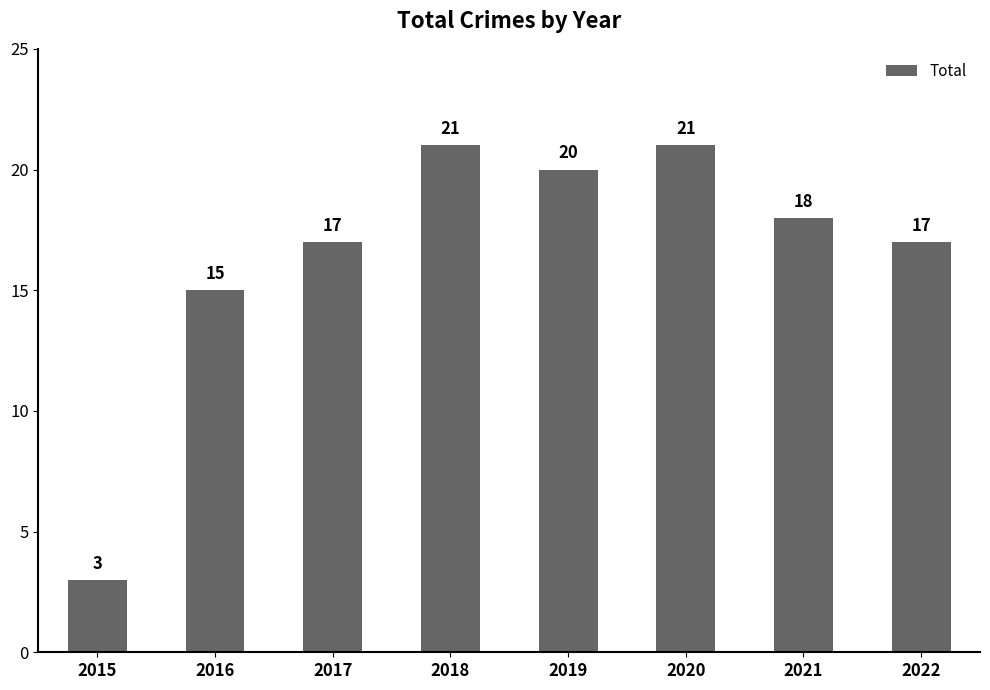

What is the smallest value displayed?

3